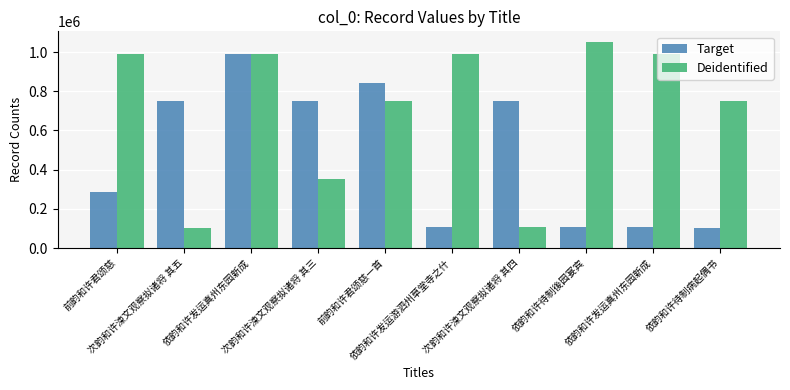

What is the maximum value for Deidentified?

1052946